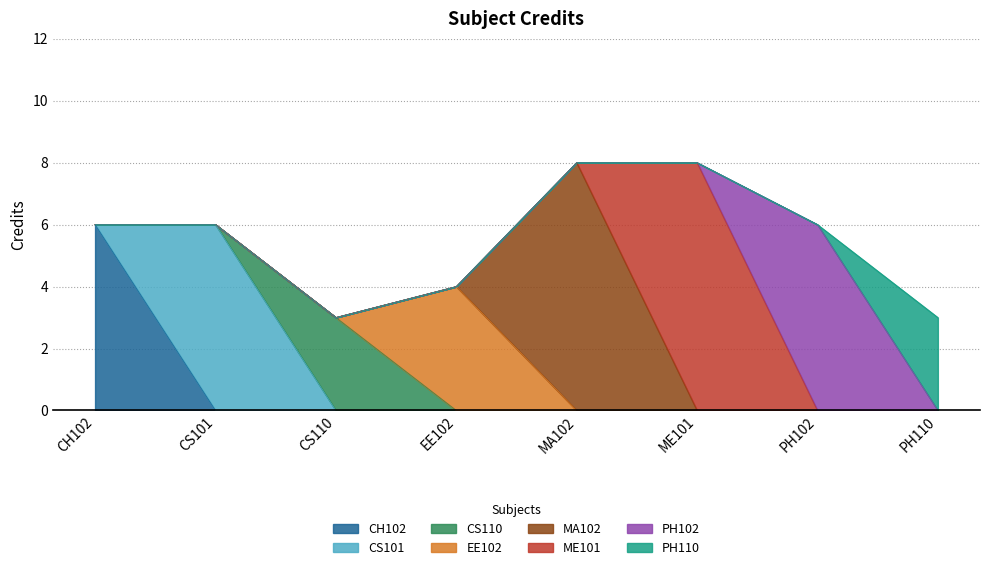

What is the ratio of the value at PH102 to the value at ME101?

0.8